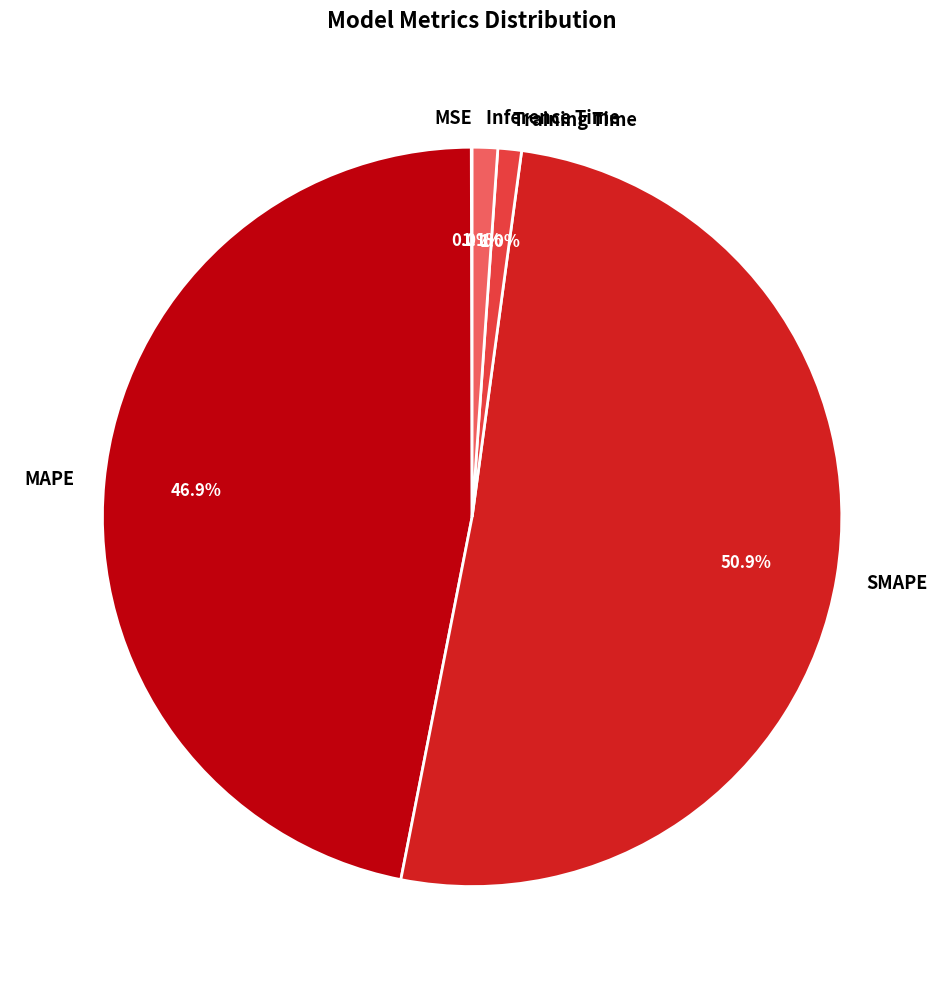

Does SMAPE represent more than half of the total?

Yes